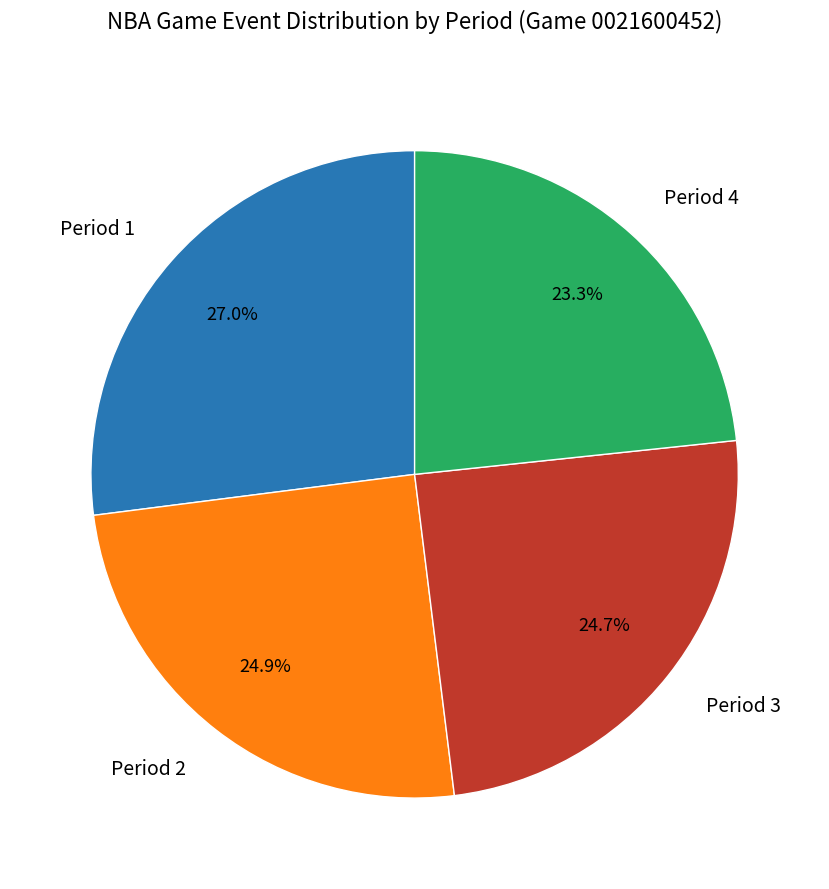

Is it true that Period 4 is 23% of the pie?

True